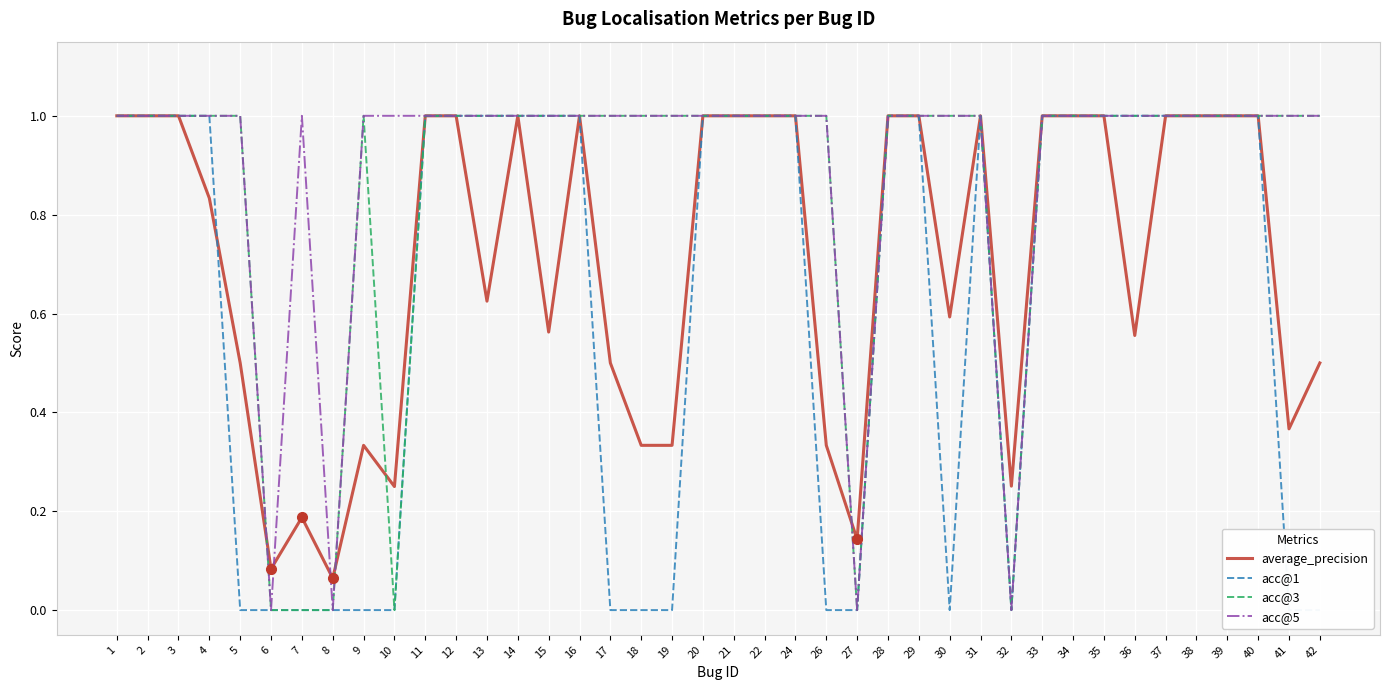

The acc@3 series shows 0.6 at 40. True or false?

False